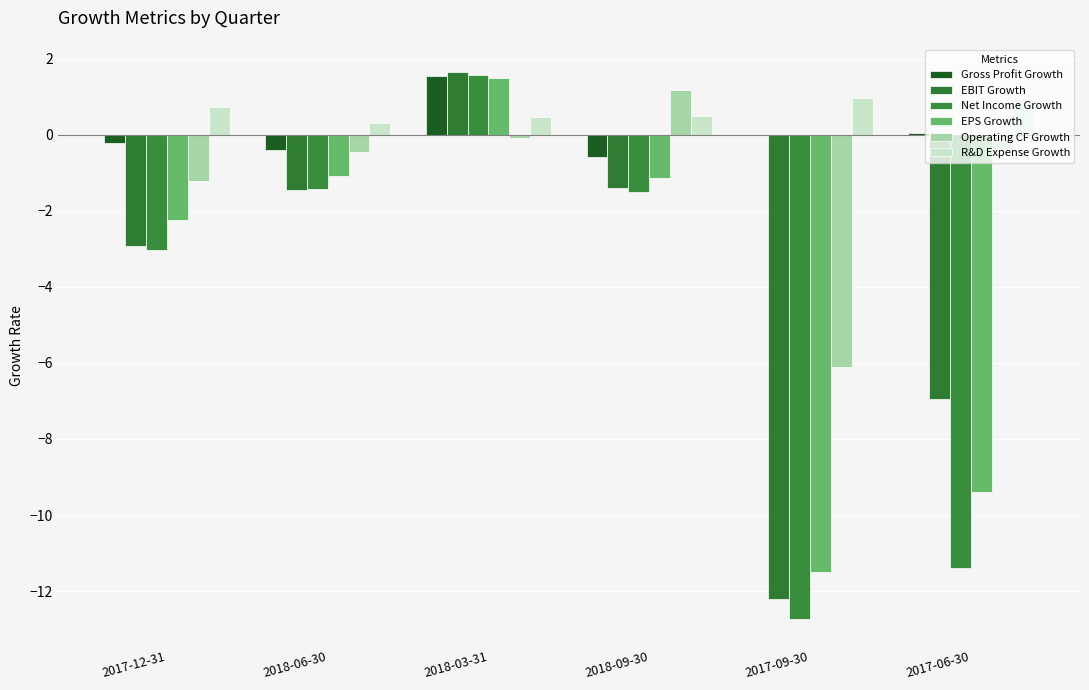

Reading left to right, what are all the values shown in this chart?

Gross Profit Growth: -0.2	-0.4	1.5	-0.6	0.0	0.0
EBIT Growth: -2.9	-1.5	1.6	-1.4	-12.2	-7.0
Net Income Growth: -3.0	-1.4	1.6	-1.5	-12.7	-11.4
EPS Growth: -2.2	-1.1	1.5	-1.1	-11.5	-9.4
Operating CF Growth: -1.2	-0.5	-0.1	1.2	-6.1	-0.4
R&D Expense Growth: 0.7	0.3	0.5	0.5	1.0	1.0